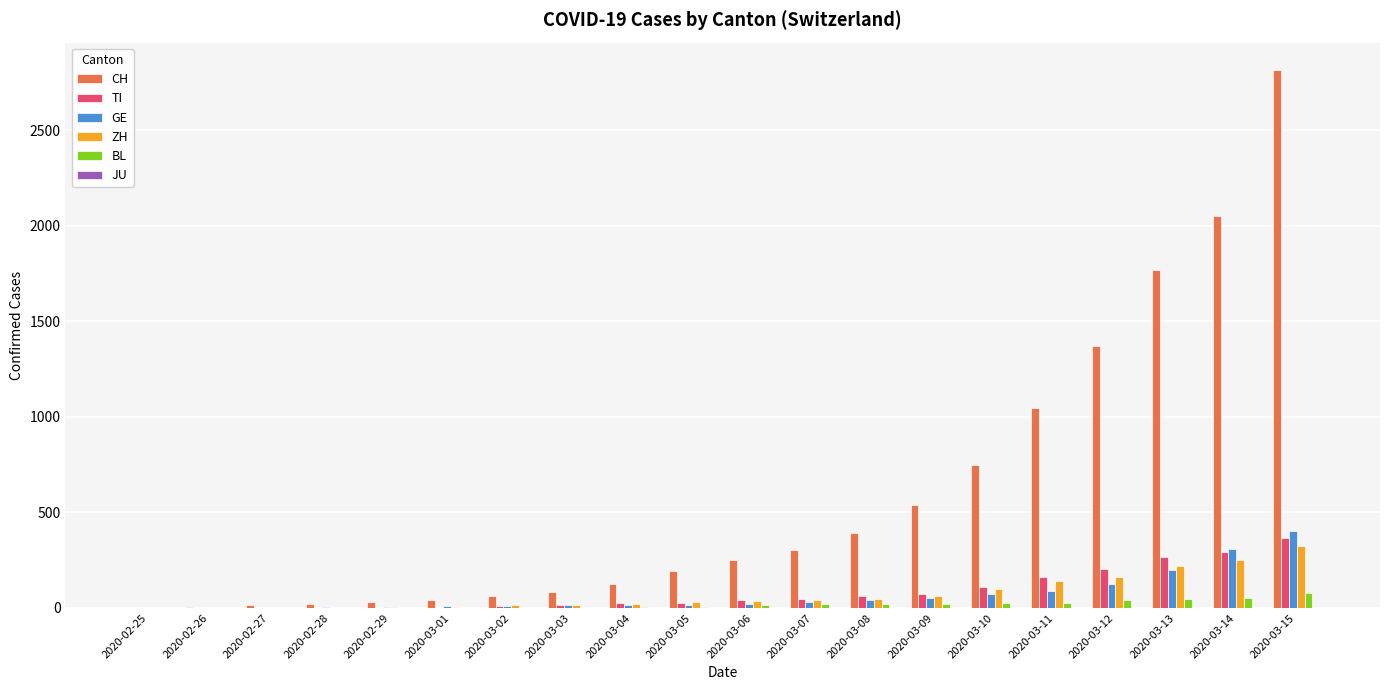

The TI series shows 69 at 2020-03-14. True or false?

False